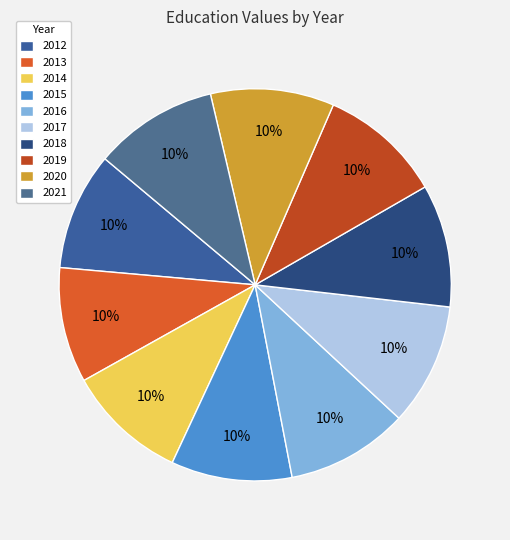

True or false: 2015 accounts for 24% of the total.

False